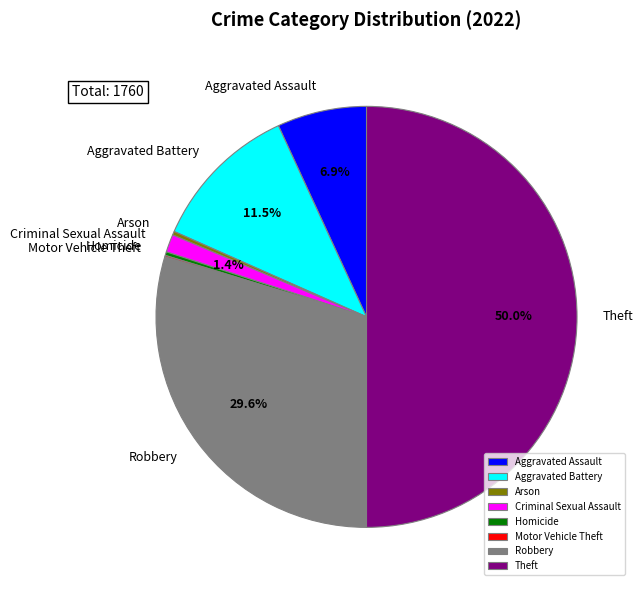

Does Arson account for over 50% of the chart?

No